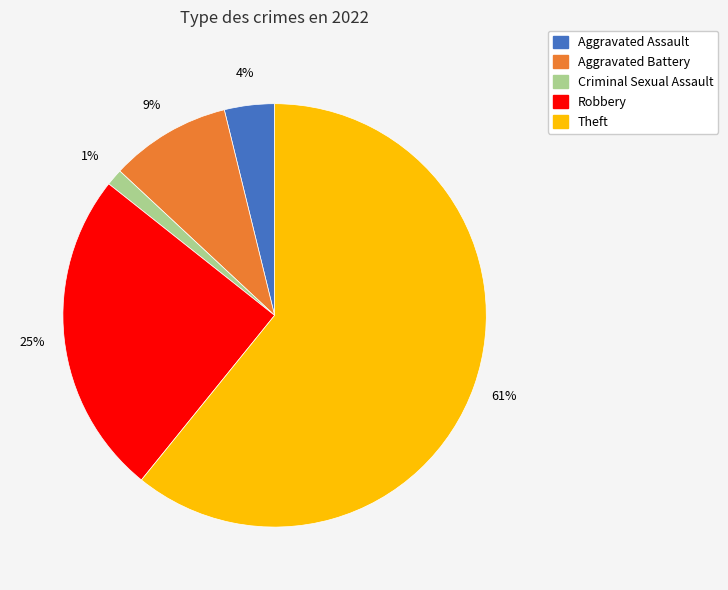

Is there any slice that represents more than half of the pie?

Yes